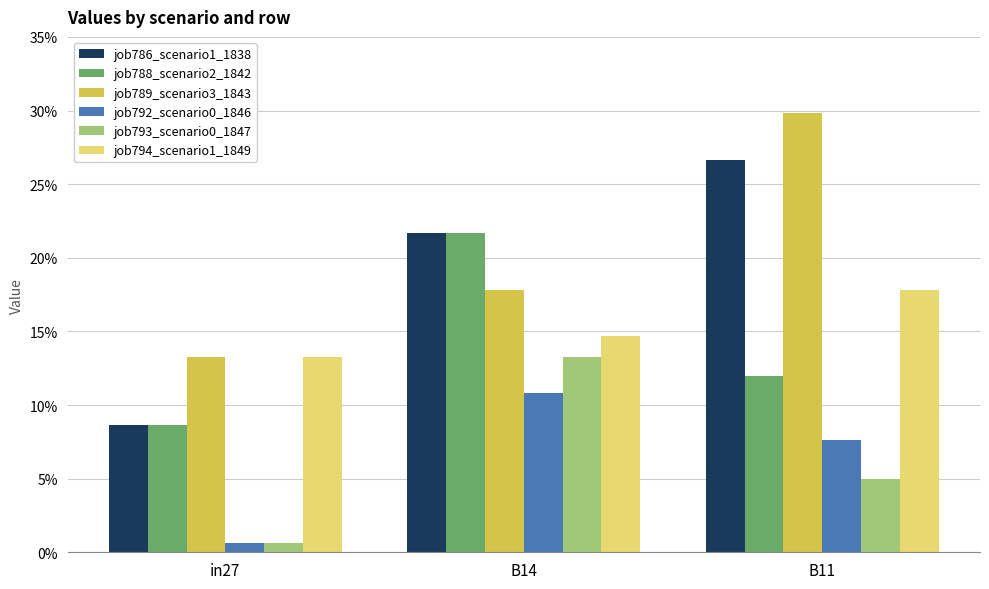

Does the chart contain any negative values?

No